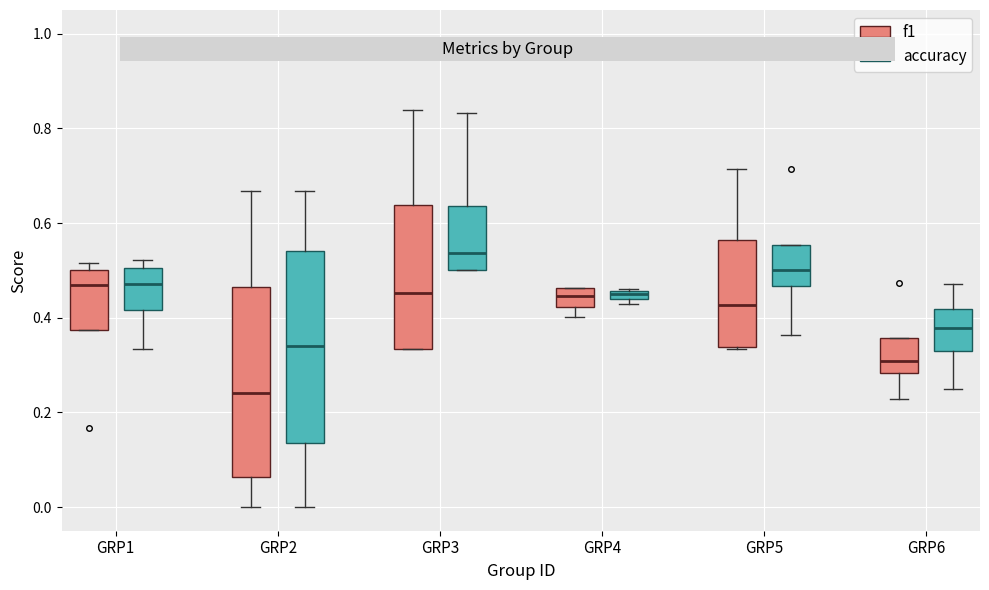

Where is the lower edge of the box for GRP6 (accuracy) on the y-axis? The values are not printed on the chart, so give them approximately, as read against the axis.

0.34